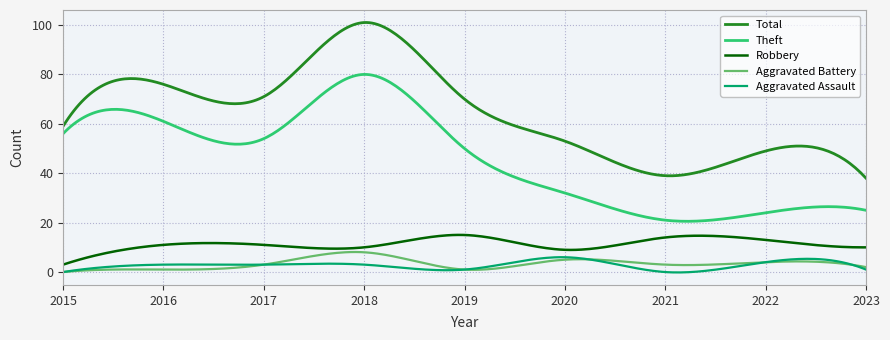

Which series has the largest range (max minus min)?

Total